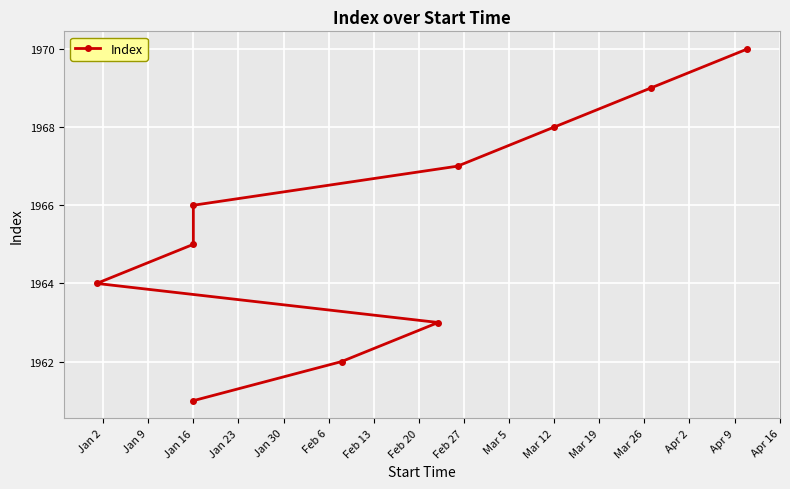

Between Feb 27 and Jan 30, which is larger?

Feb 27